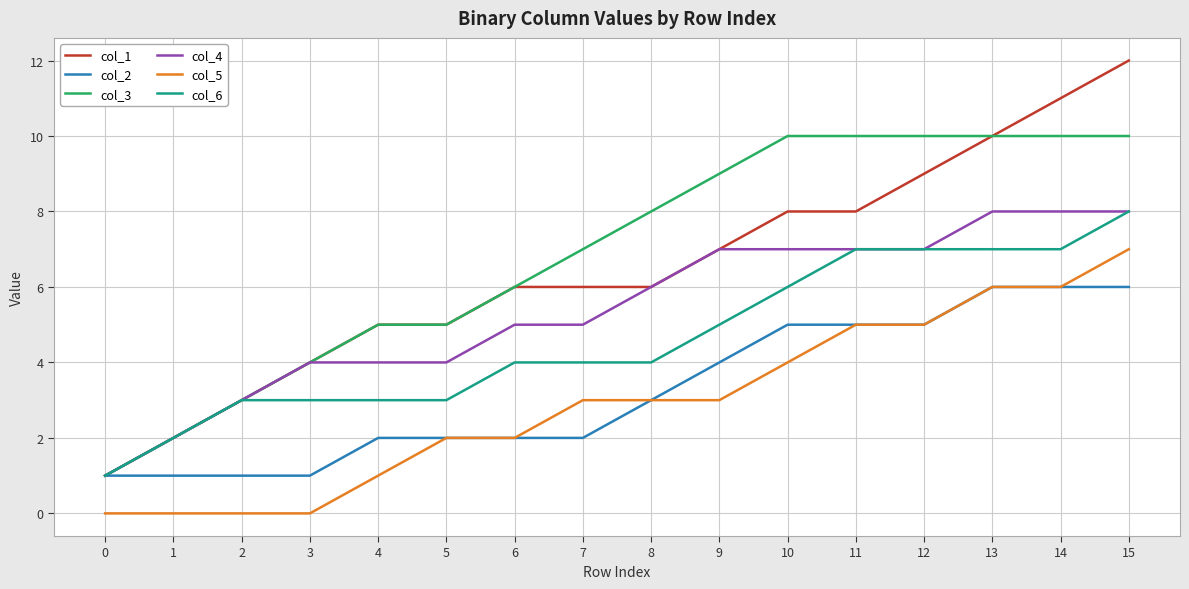

True or false: col_1 and col_5 intersect in this chart.

False